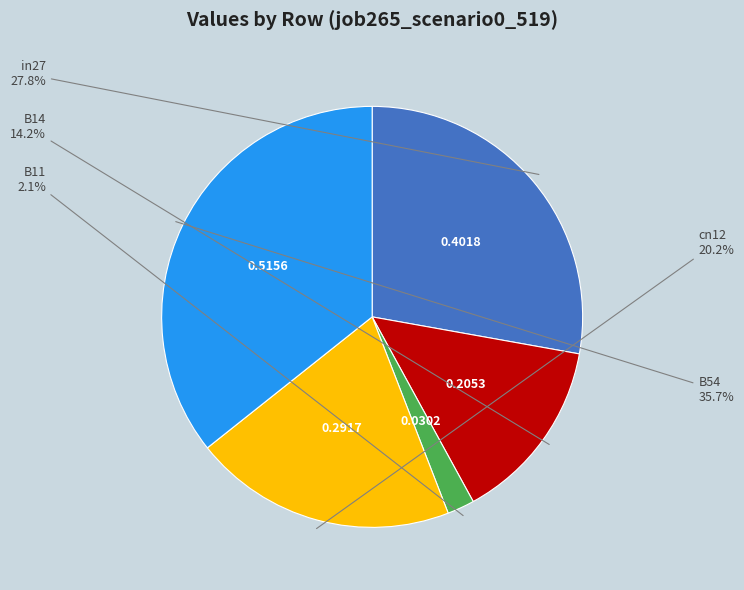

To the nearest percent, what is the average slice percentage?

20%